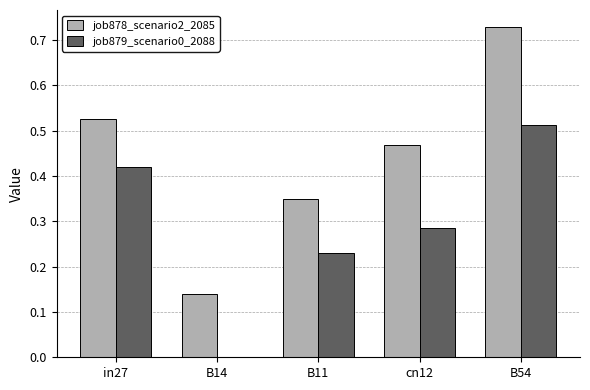

What is the sum of all job879_scenario0_2088 values?

1.4